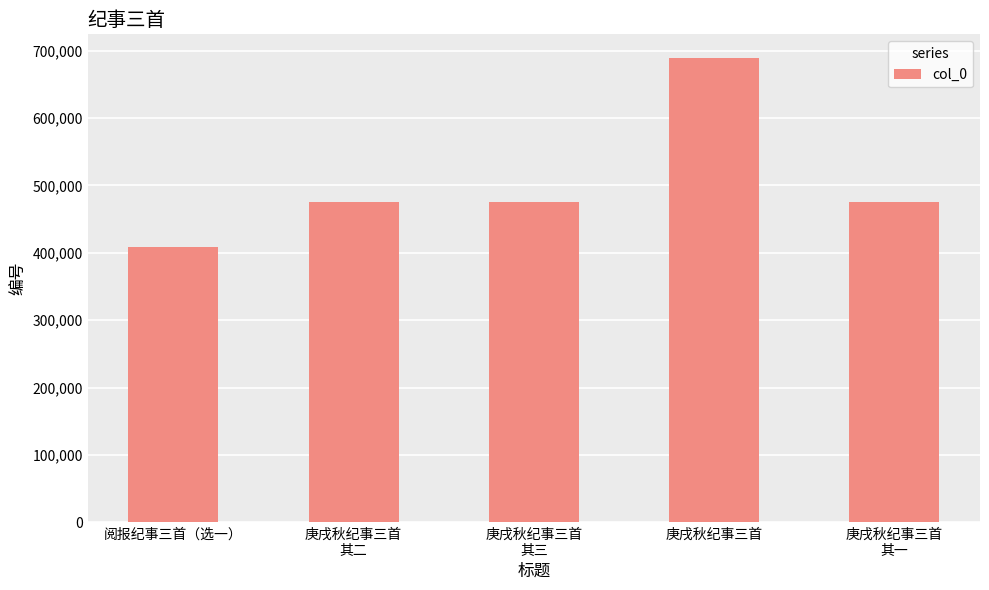

What is the smallest value displayed?

408851